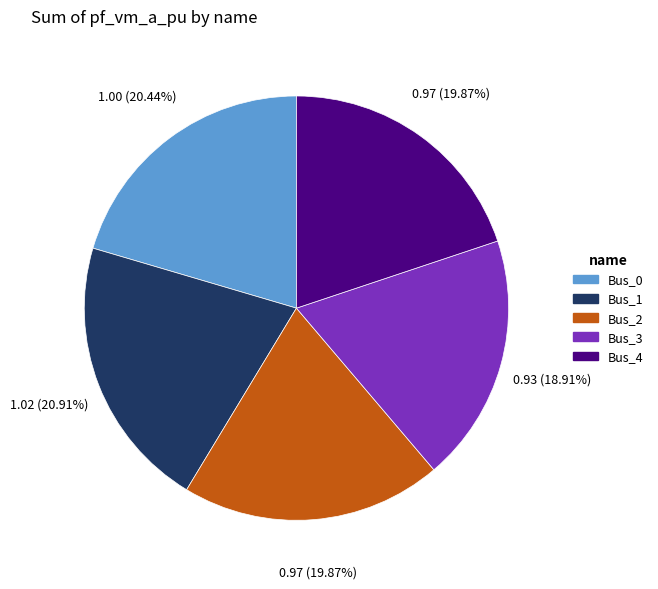

Is it true that Bus_4 is 20% of the pie?

True